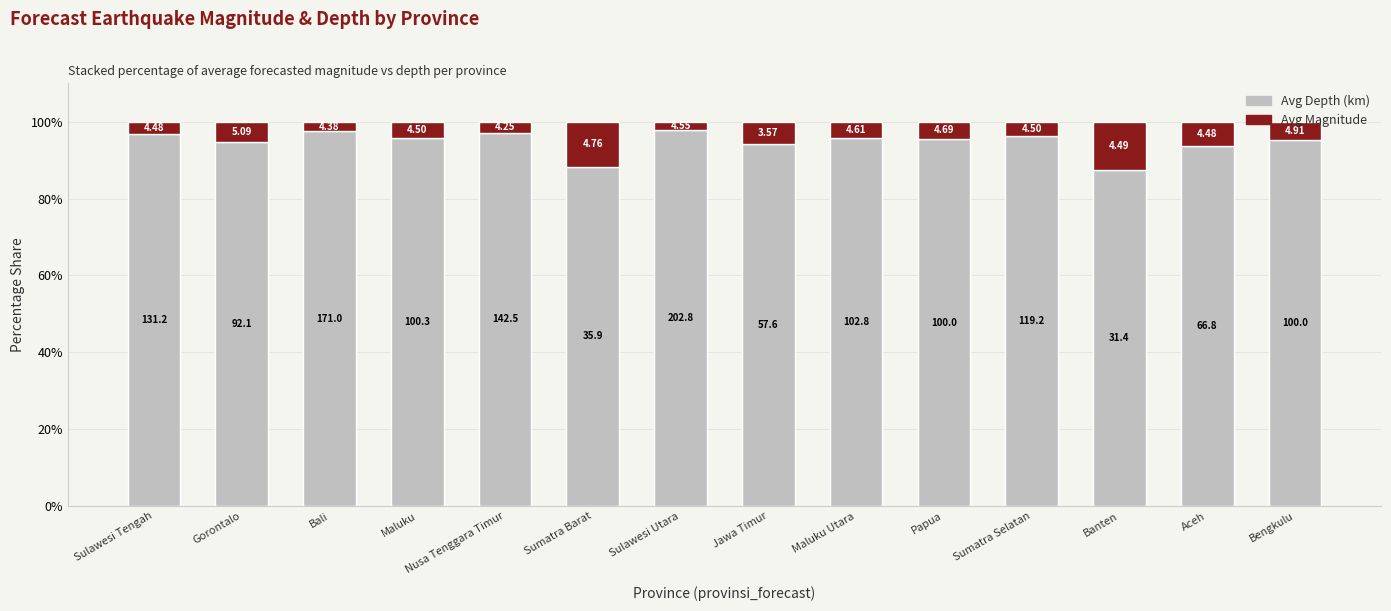

What is the label of the 8th bar from the right?

Sulawesi Utara